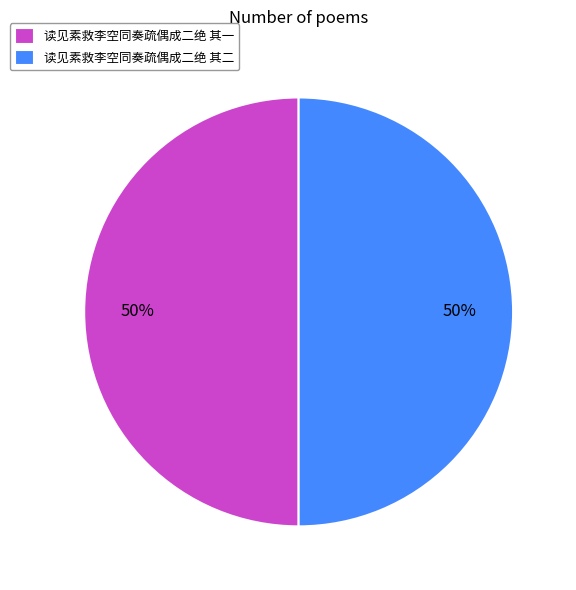

Is the sum of 读见素救李空同奏疏偶成二绝 其一 and 读见素救李空同奏疏偶成二绝 其二 greater than half?

Yes